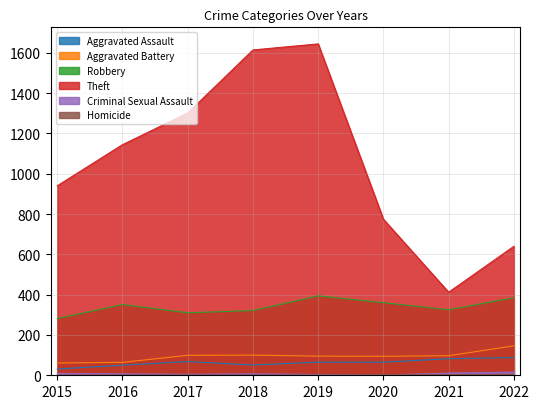

How many interior local valleys does the Robbery series have?

2